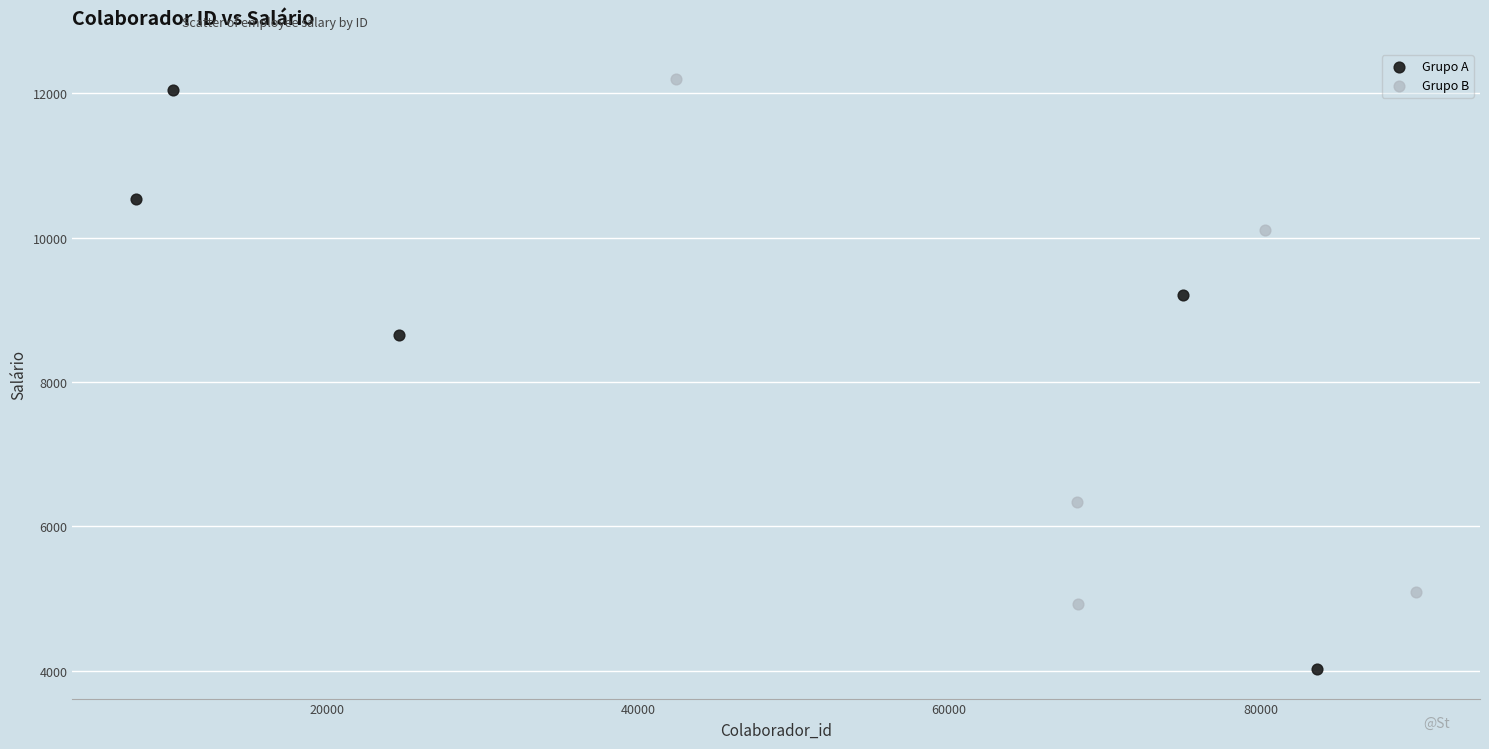

Which series reaches the minimum Y coordinate?

Grupo A